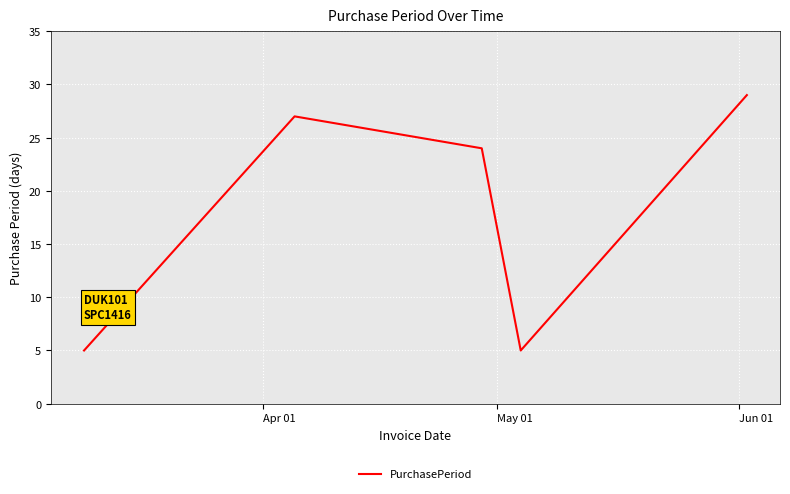

What is the difference between the maximum and minimum values?

24